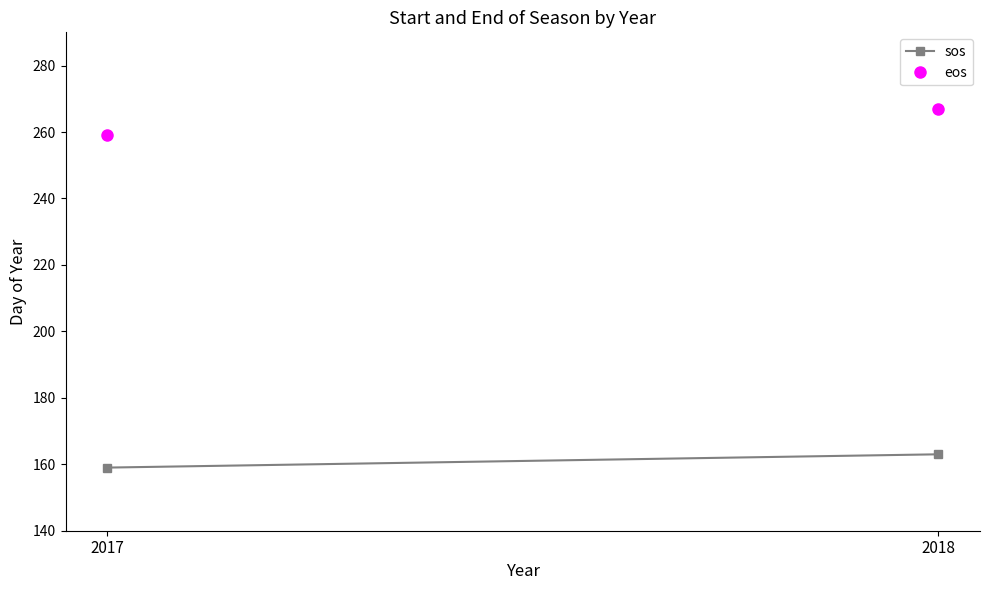

What is the sum of the sos values at 2018 and 2017?

322